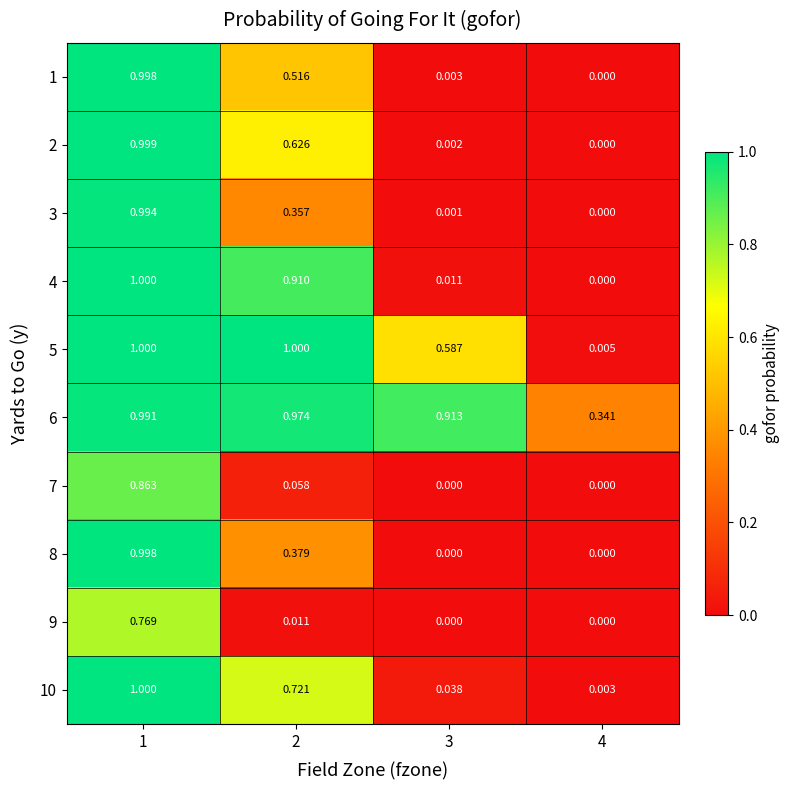

Is the value of 1 at 3 greater than the value of 2 at 3?

Yes